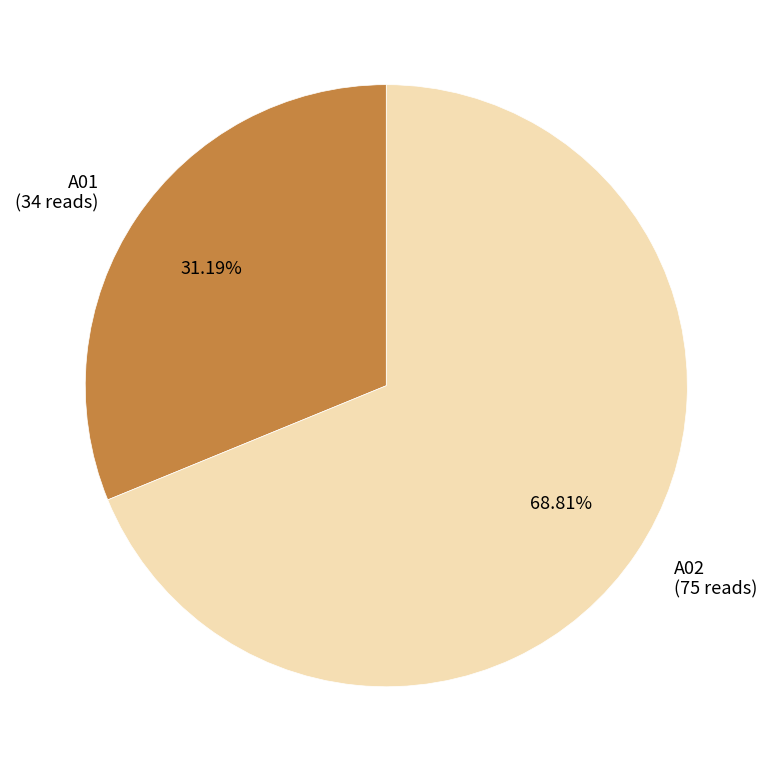

Is there a majority slice in this chart?

Yes